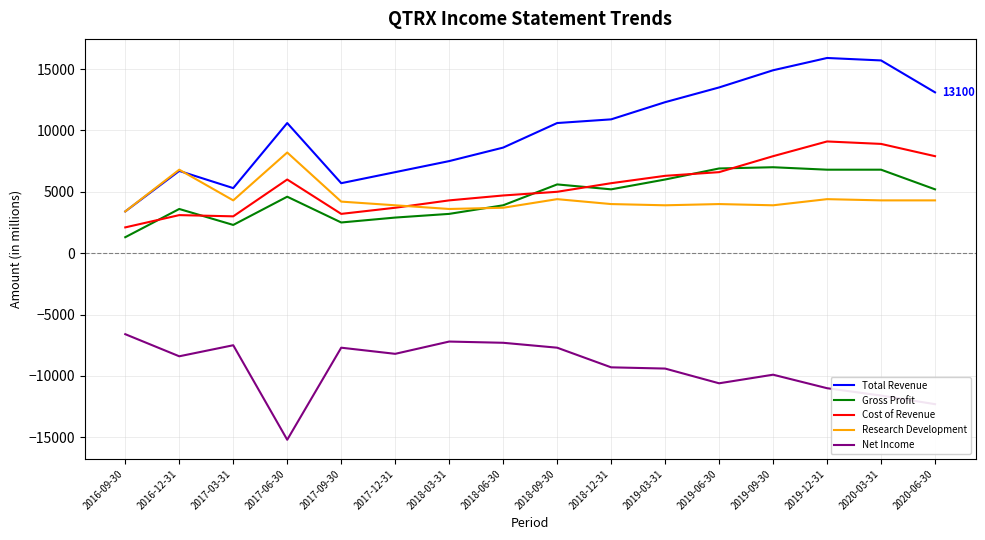

Does the chart have visible grid lines?

Yes